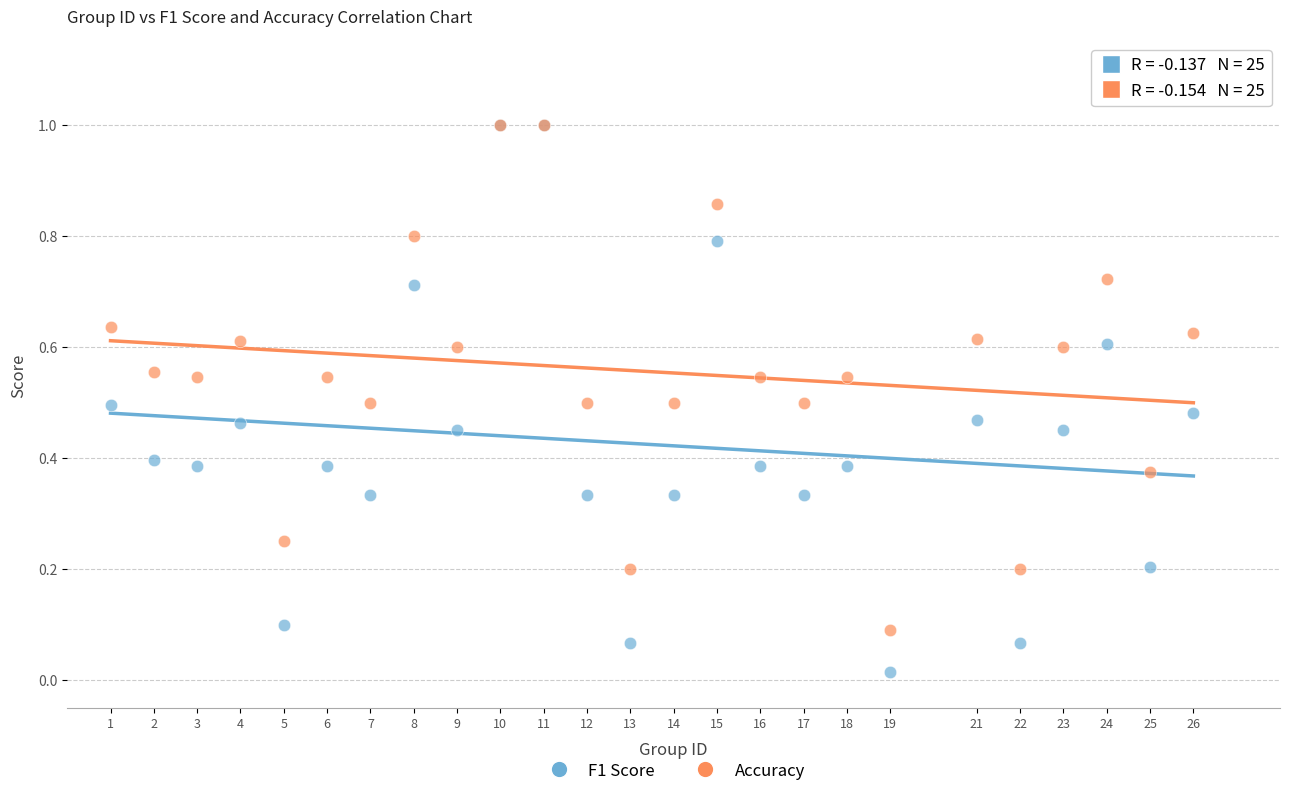

What are all the series names shown in the legend?

F1 Score, Accuracy